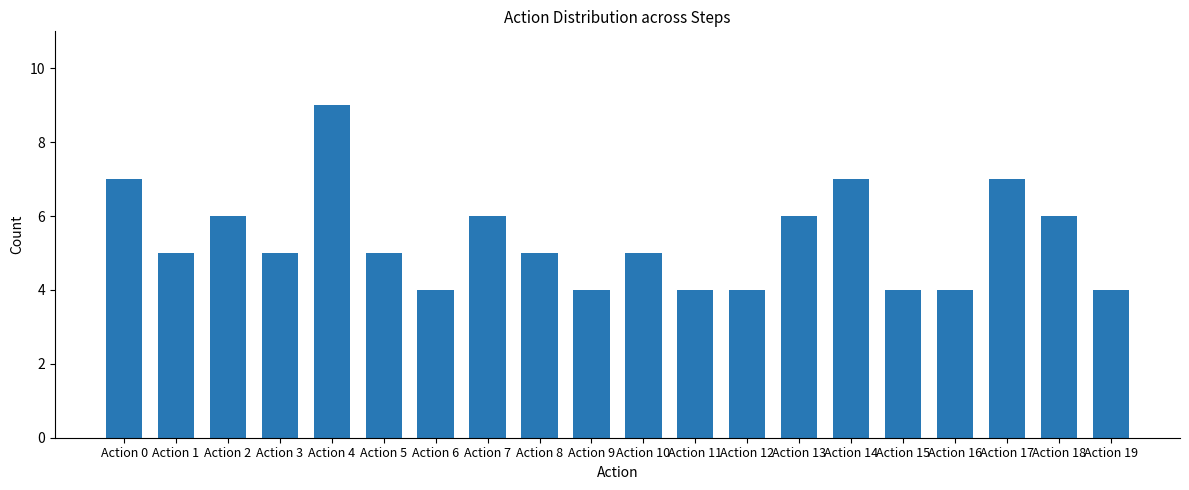

Reading left to right, extract all data points from this chart.

Action 0=7	Action 1=5	Action 2=6	Action 3=5	Action 4=9	Action 5=5	Action 6=4	Action 7=6	Action 8=5	Action 9=4	Action 10=5	Action 11=4	Action 12=4	Action 13=6	Action 14=7	Action 15=4	Action 16=4	Action 17=7	Action 18=6	Action 19=4